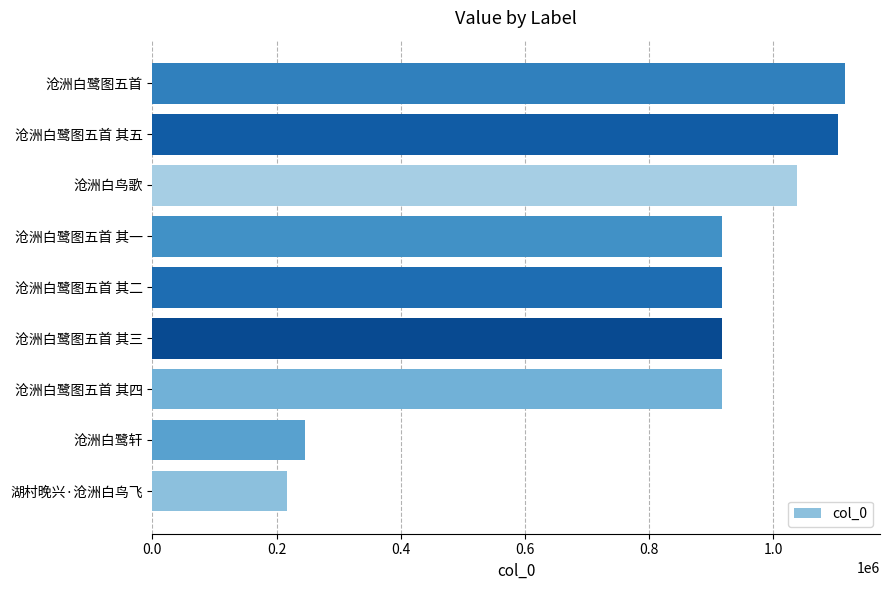

The chart shows a value of 352256 at 沧洲白鹭图五首 其三. True or false?

False